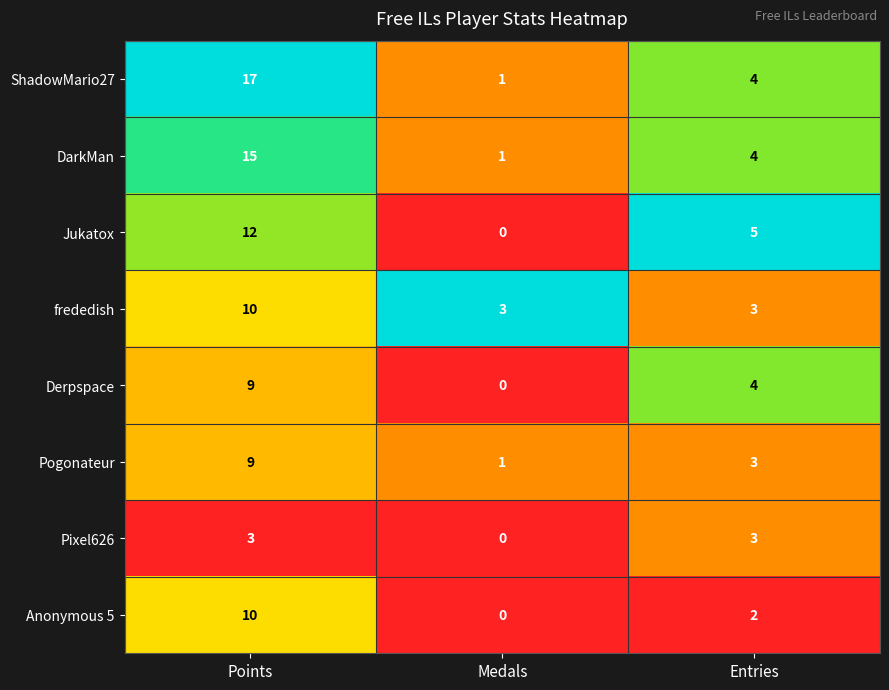

Count the number of categories in the chart.

3